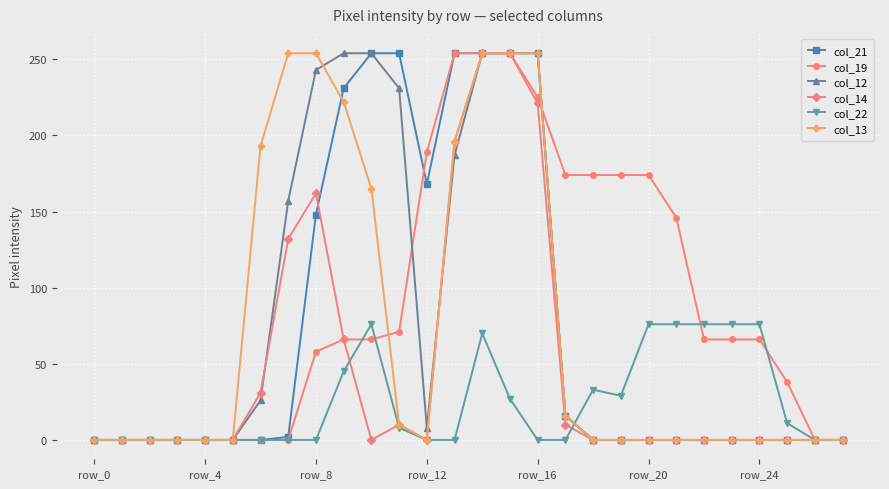

What is the maximum value for col_19?

254